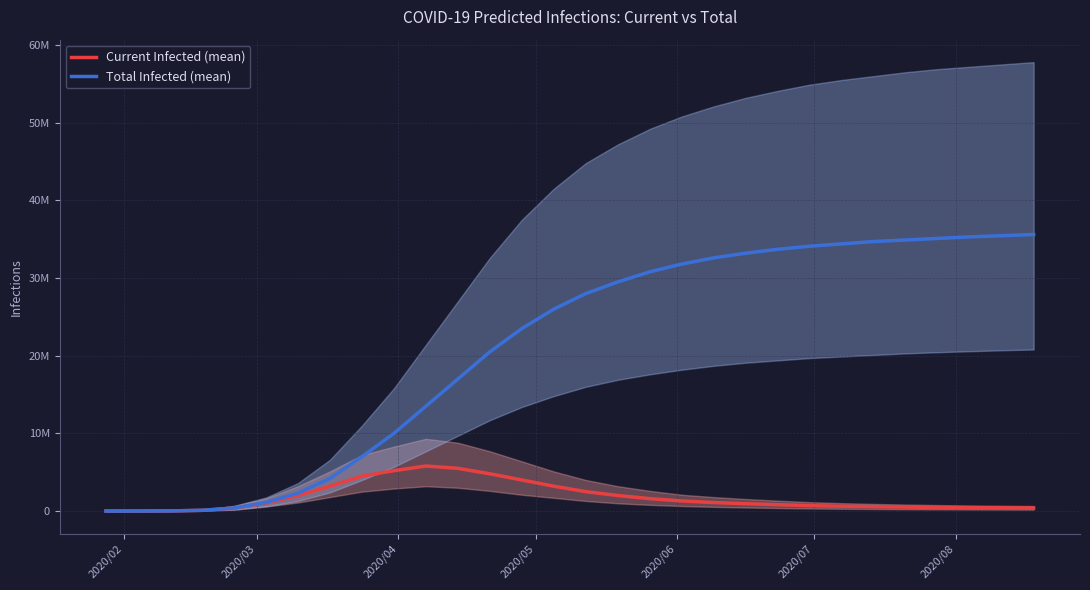

True or false: Total Infected (mean) and Current Infected (mean) intersect in this chart.

False